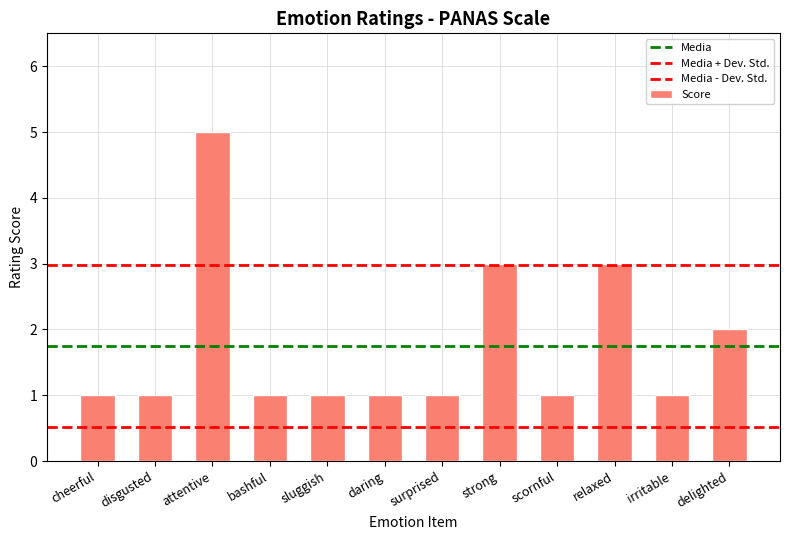

Rank the categories by value from highest to lowest.

attentive, strong, relaxed, delighted, cheerful, disgusted, bashful, sluggish, daring, surprised, scornful, irritable